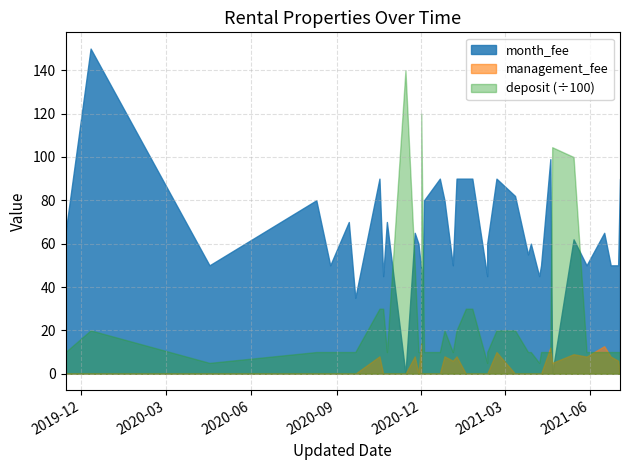

How many lines are shown in the chart?

3